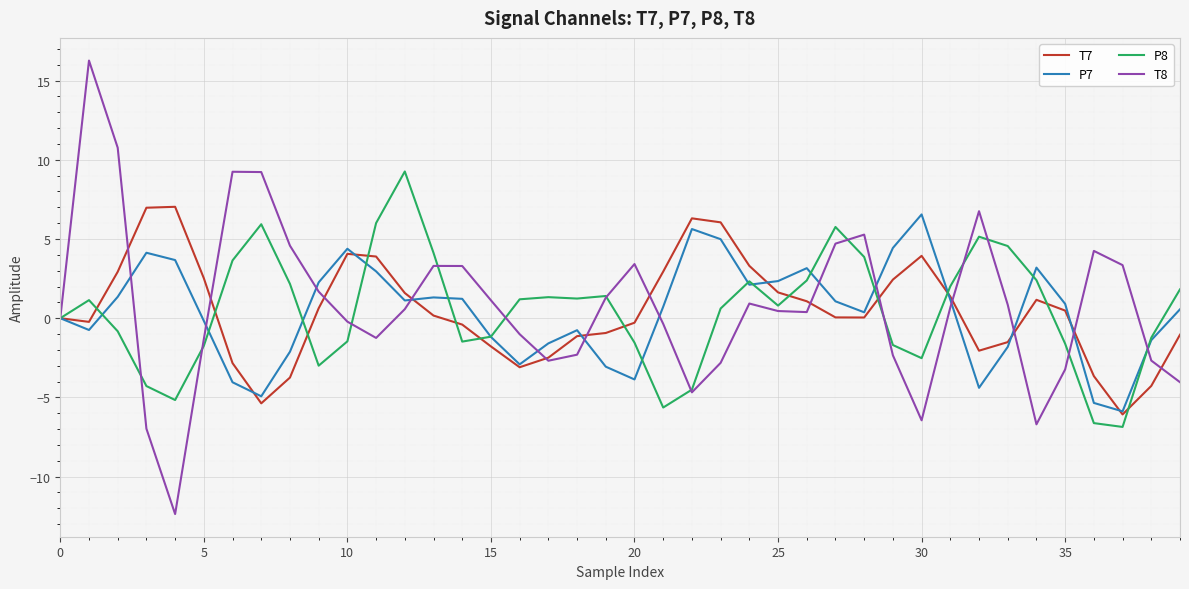

What are all the series names shown in the legend?

T7, P7, P8, T8